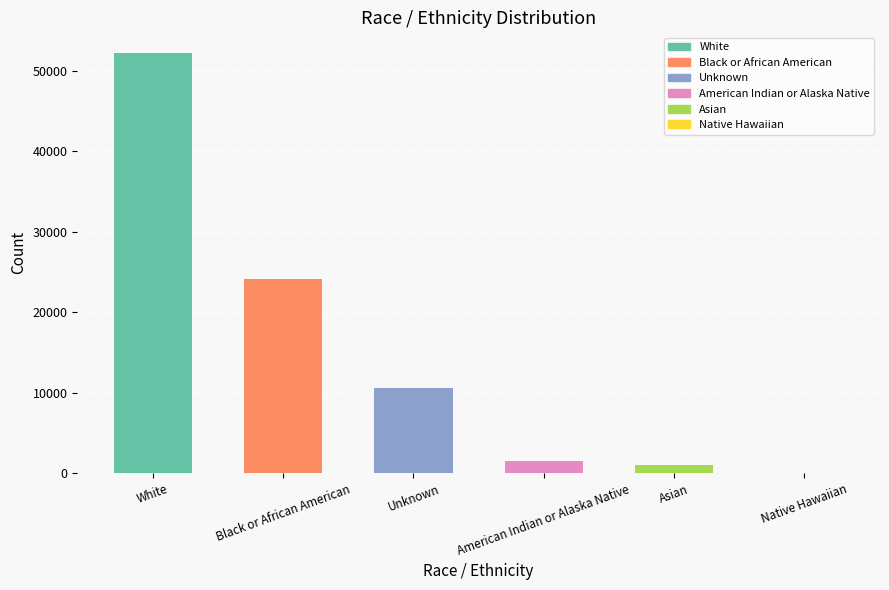

What is the change in value from White to Native Hawaiian?

-52168